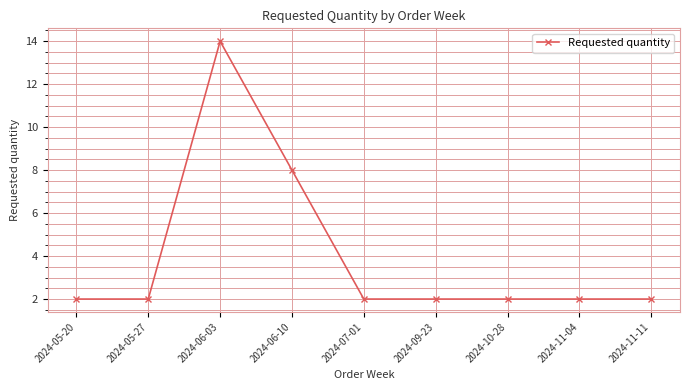

How many distinct data groups are displayed?

1